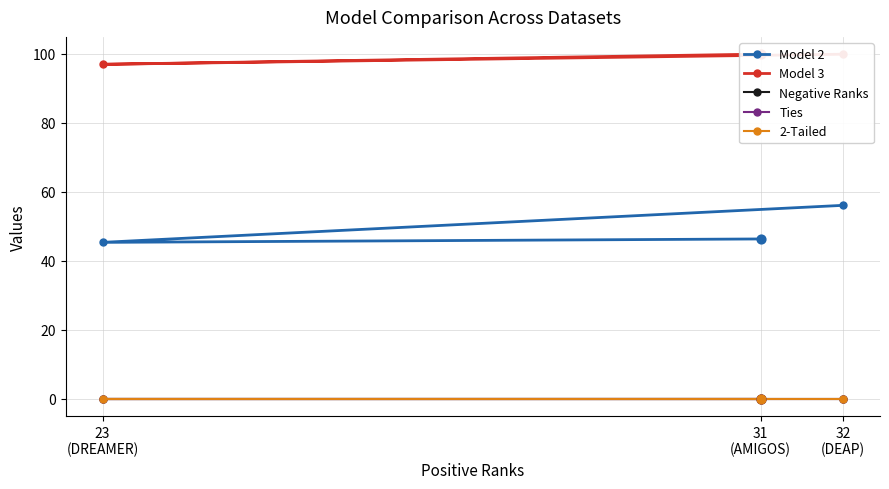

Is the value of Model 3 at 23
(DREAMER) greater than the value of Negative Ranks at 32
(DEAP)?

Yes